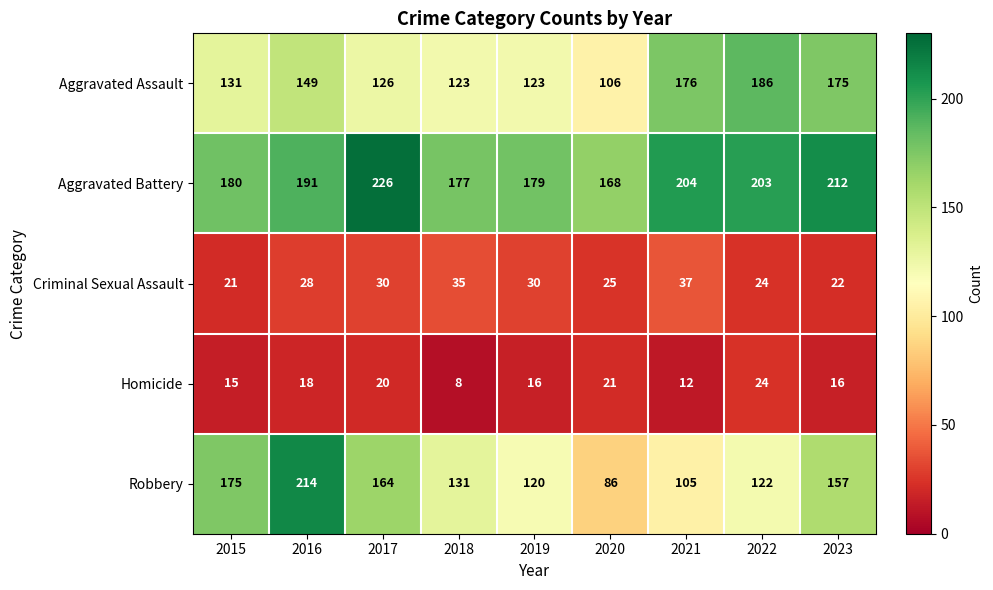

What is the sum of the Homicide values at 2018 and 2020?

29